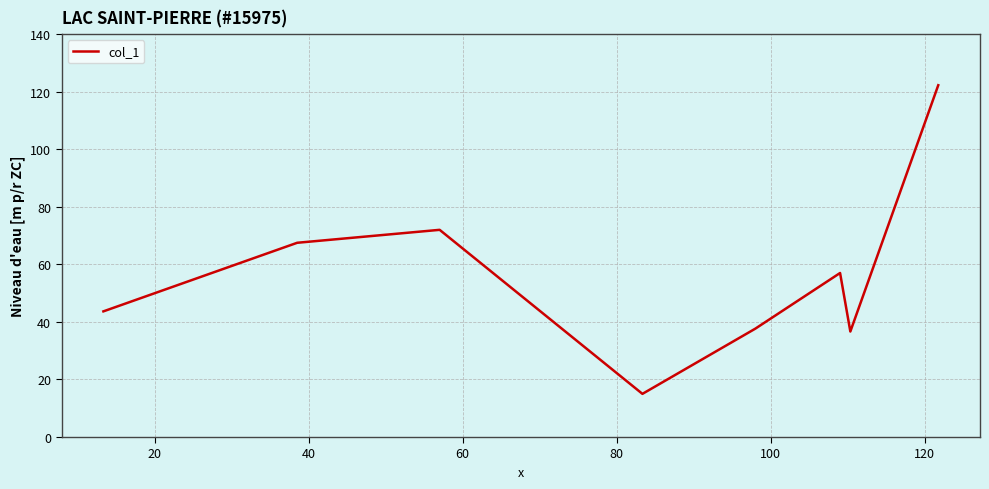

What is the sum of all values?

451.8